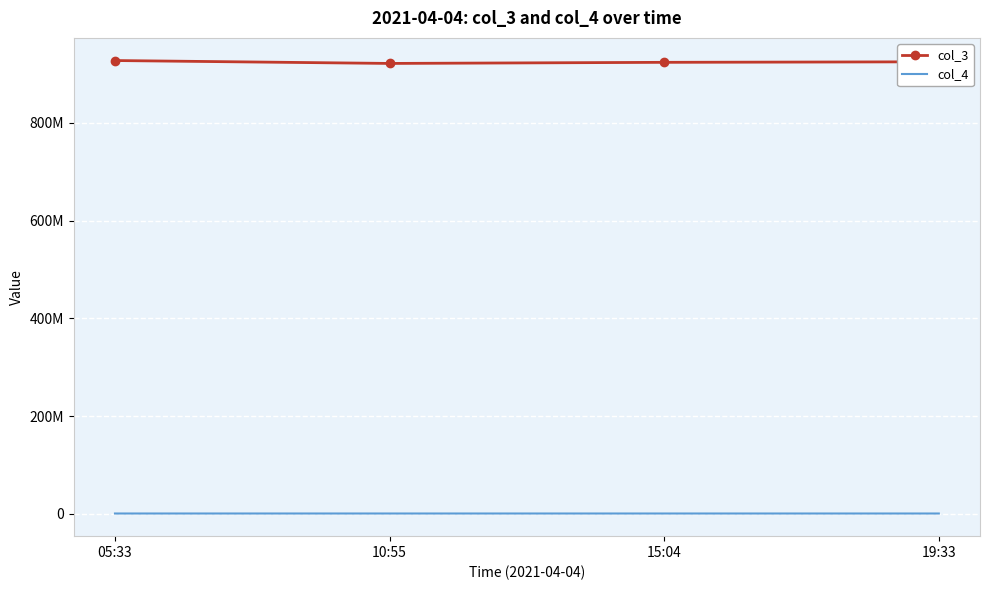

What is the sum of all col_3 values?

3697695778